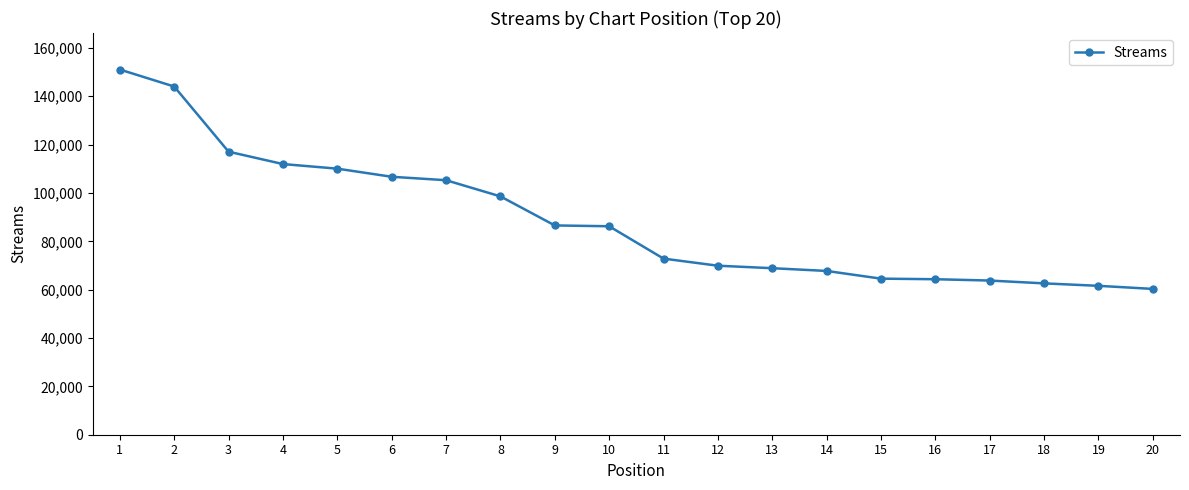

What is the value of the 10th point from the left?

86222